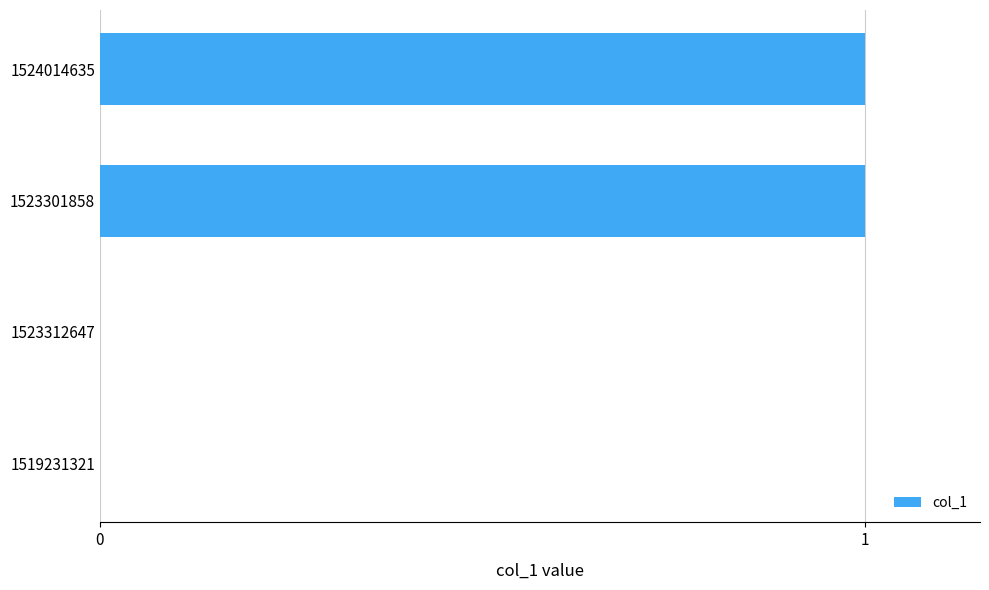

Which has a higher value, 1523312647 or 1523301858?

1523301858